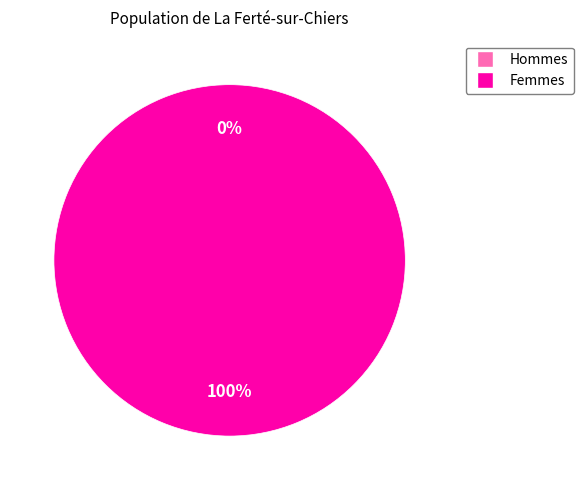

To the nearest percent, what is the difference between the 1558638968 and 1552746652 slice percentages?

100%